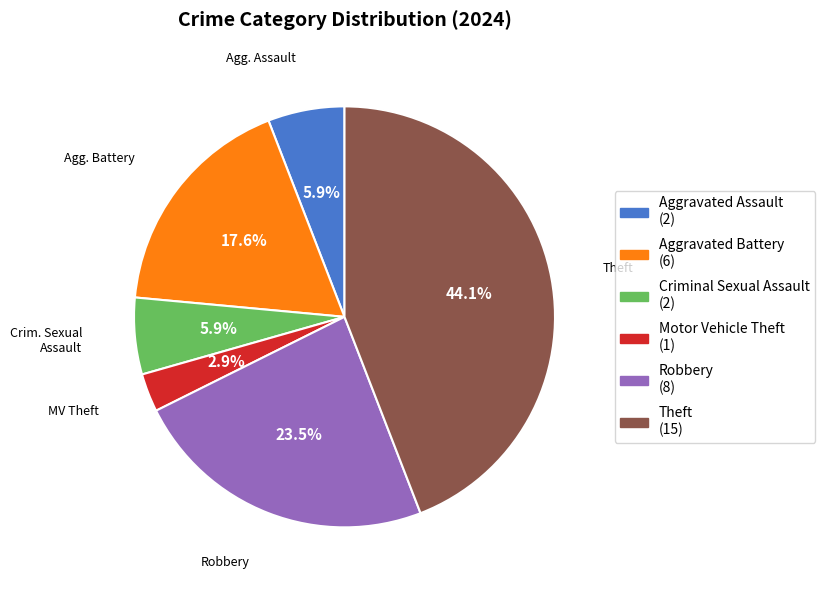

Does any single category account for the majority?

No